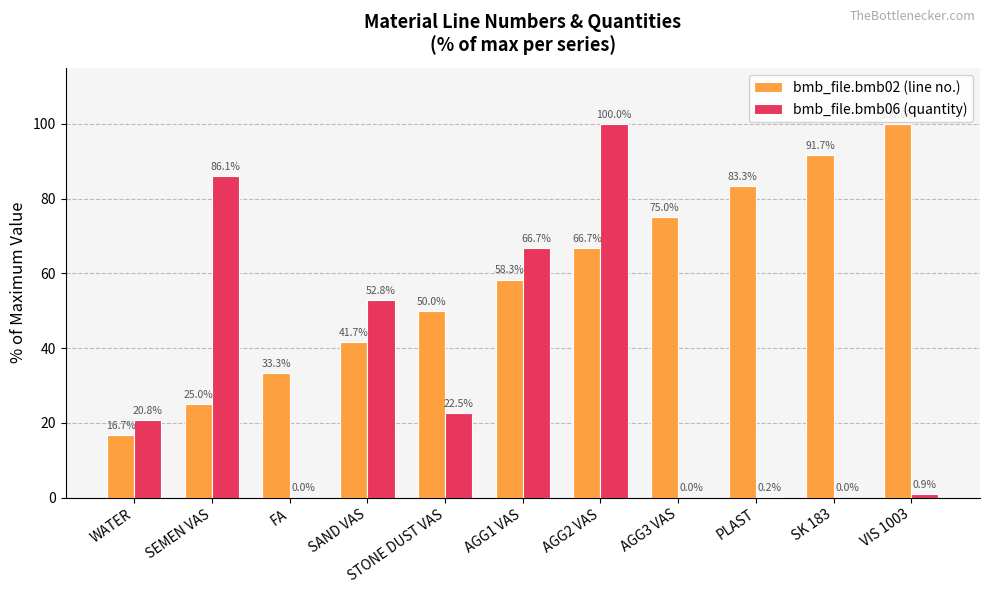

At which label does bmb_file.bmb06 (quantity) reach its peak?

AGG2 VAS